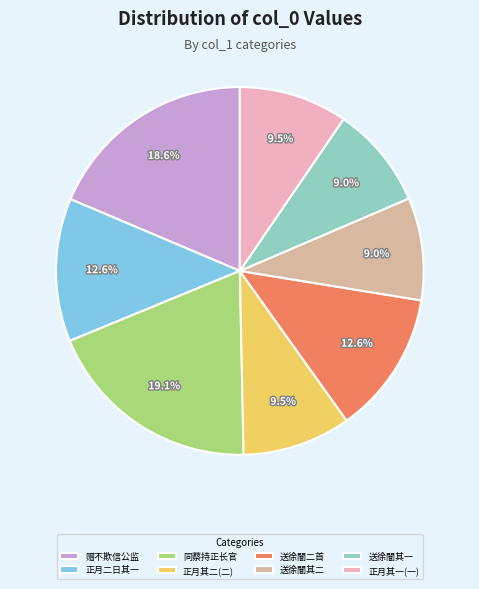

Does any single category account for the majority?

No